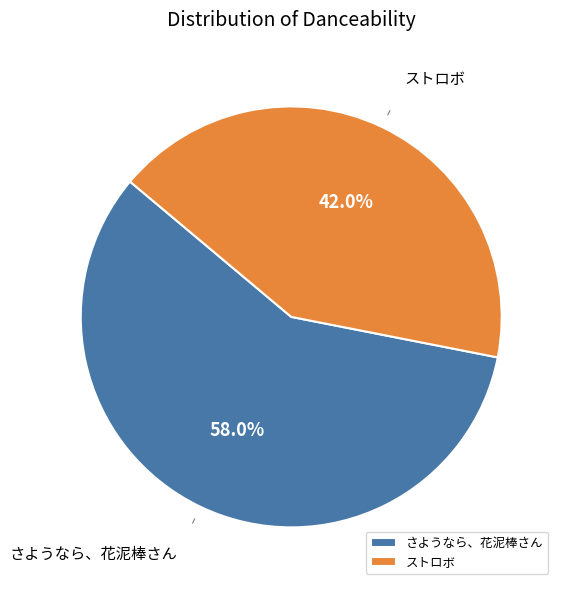

To the nearest percent, what is the combined percentage of さようなら、花泥棒さん and ストロボ?

100%